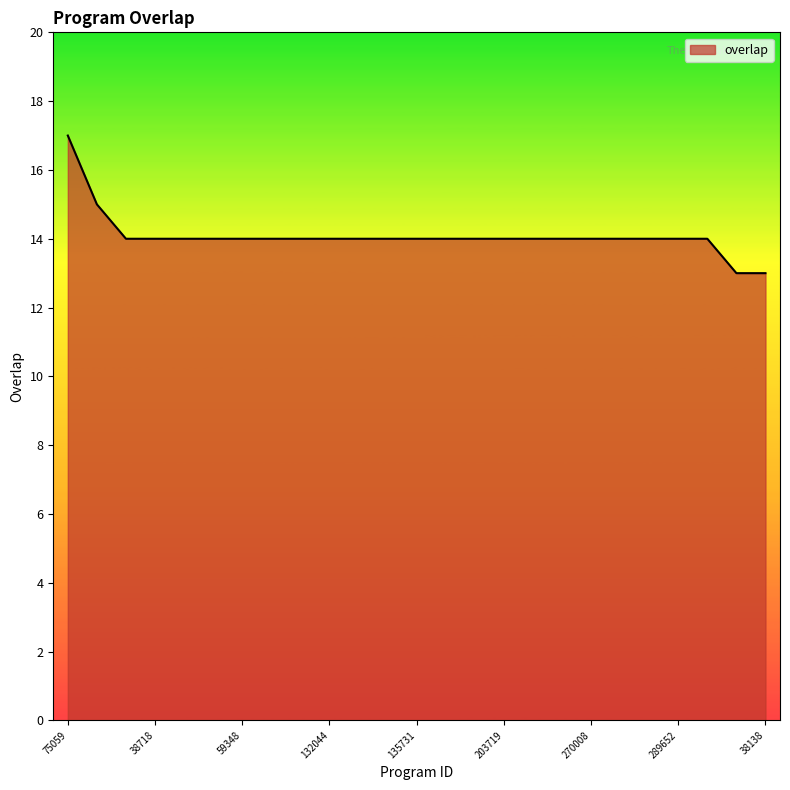

What is the smallest value displayed?

13